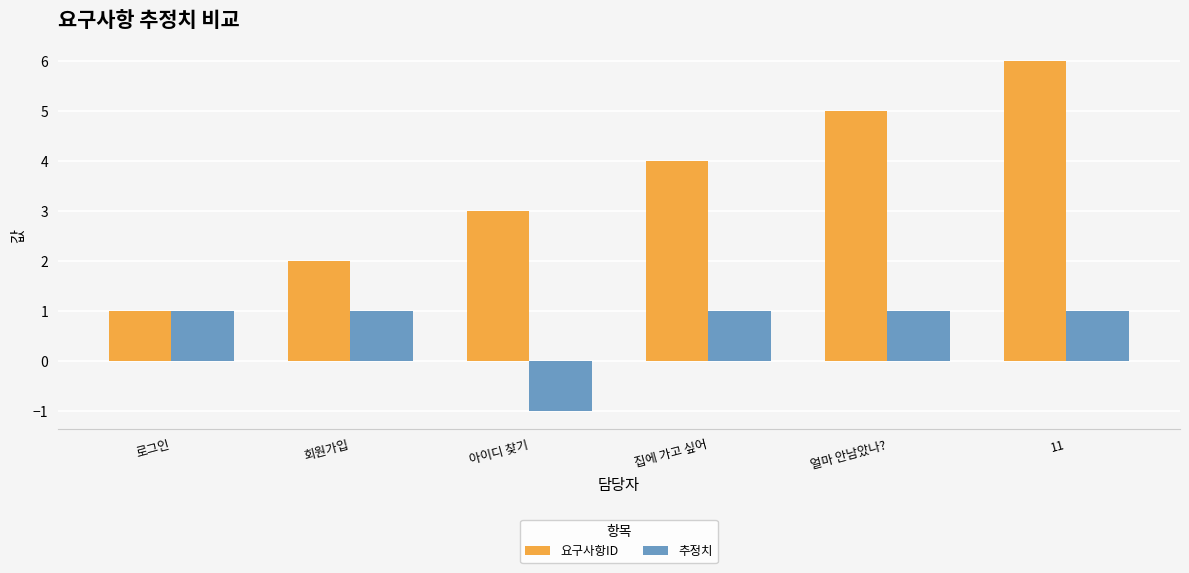

Is it true that 추정치 equals 1 at 11?

True